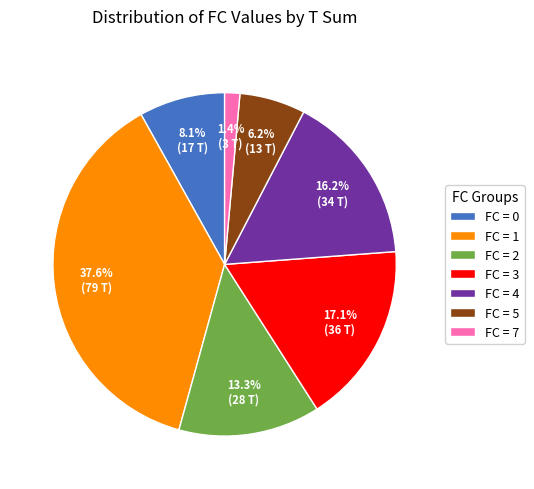

Which category has the biggest portion of the pie?

FC = 1